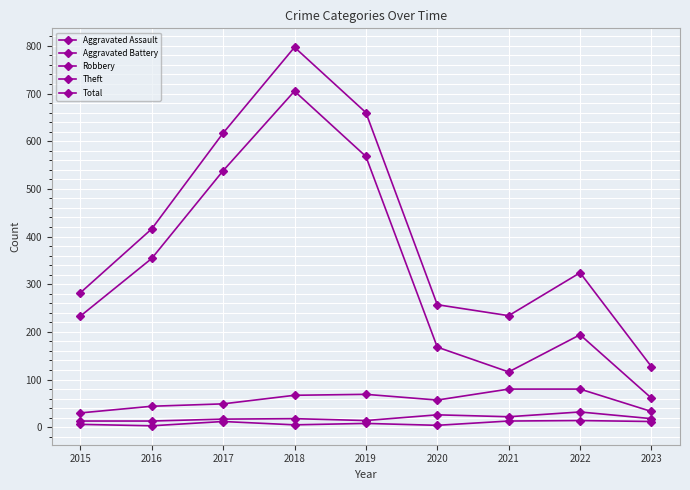

How many lines are shown in the chart?

5